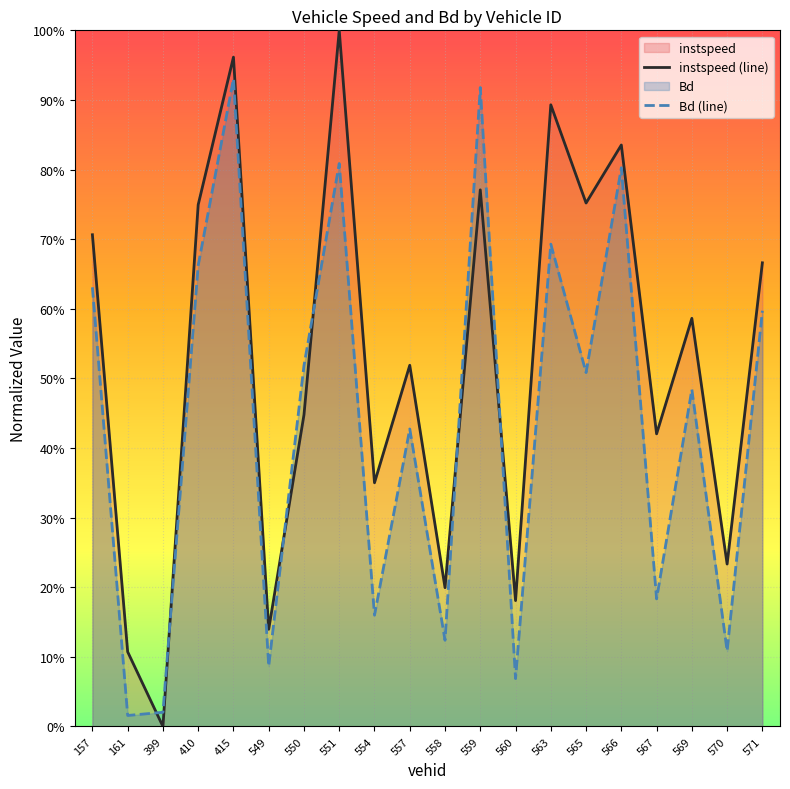

Which series has the largest range (max minus min)?

instspeed (line)